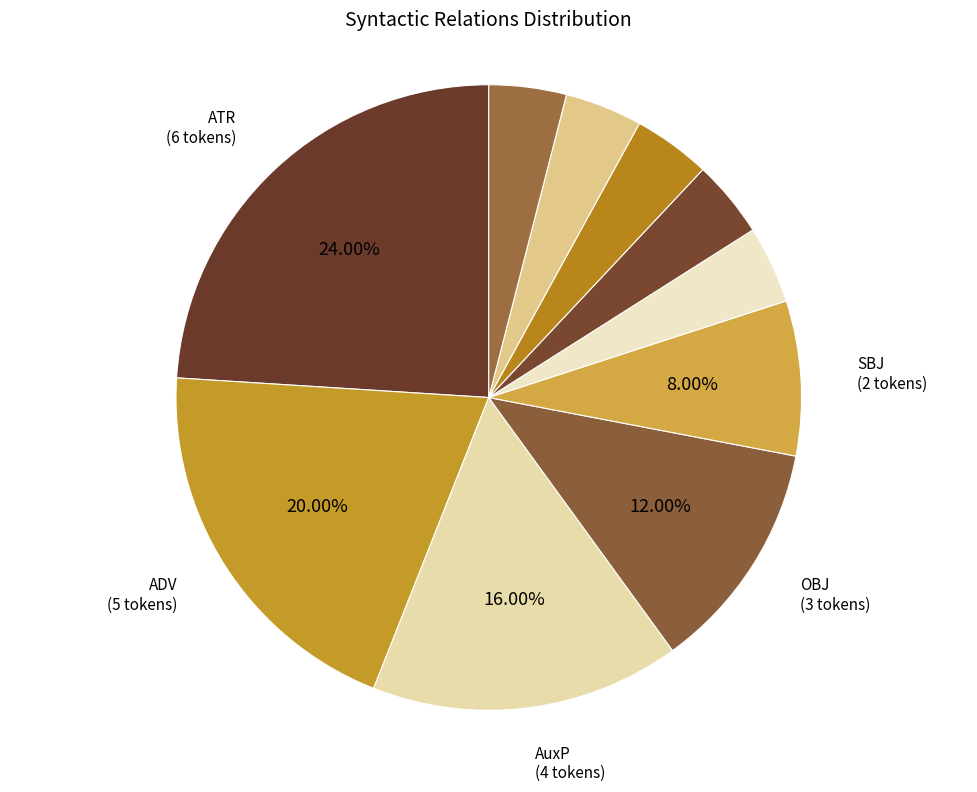

What is the smallest slice in the pie chart?

AuxY